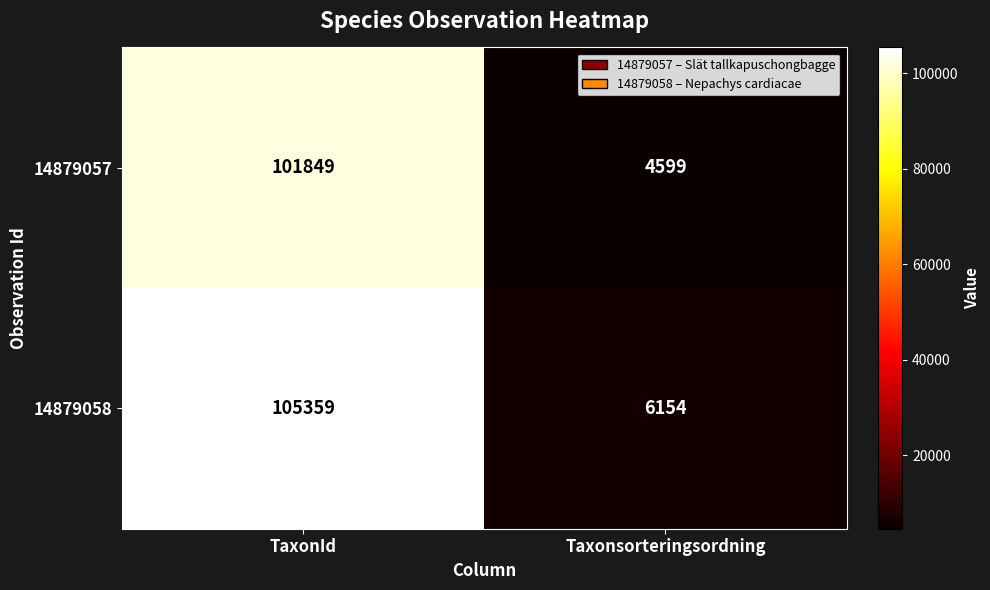

Reading left to right, extract all data points from this chart.

14879057: TaxonId=101849	Taxonsorteringsordning=4599
14879058: TaxonId=105359	Taxonsorteringsordning=6154